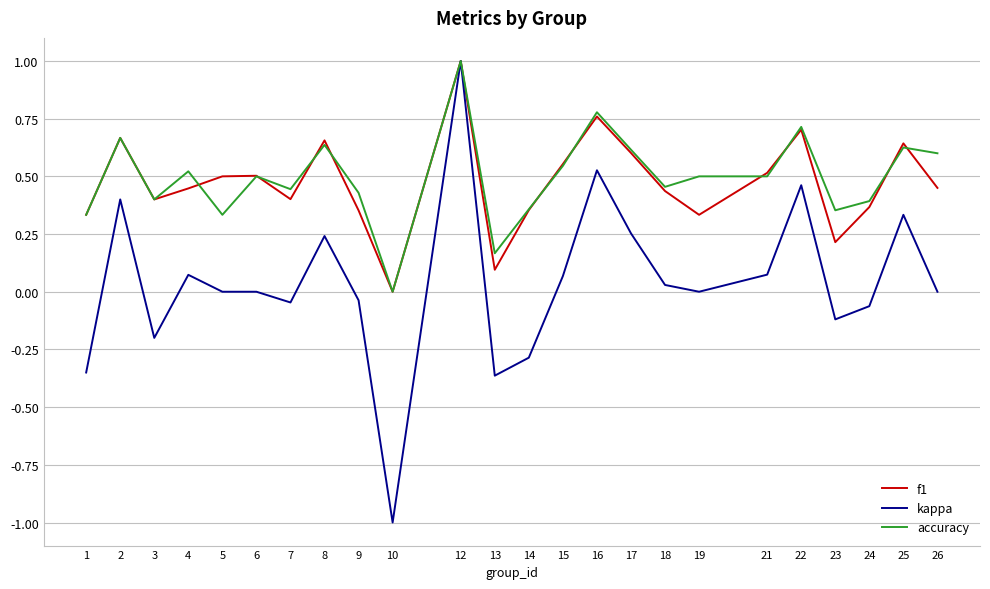

True or false: f1 has more than 0 points higher than both neighbors.

True